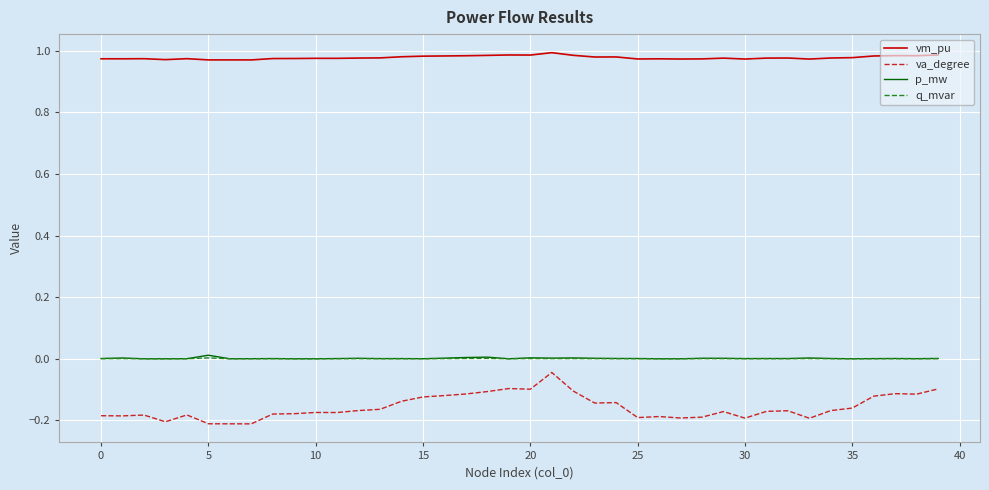

Count the number of data series in this chart.

4